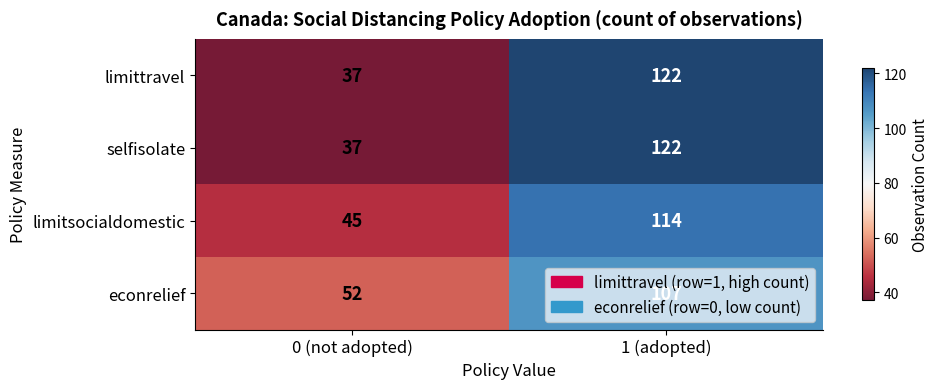

How many data points does each series have?

2